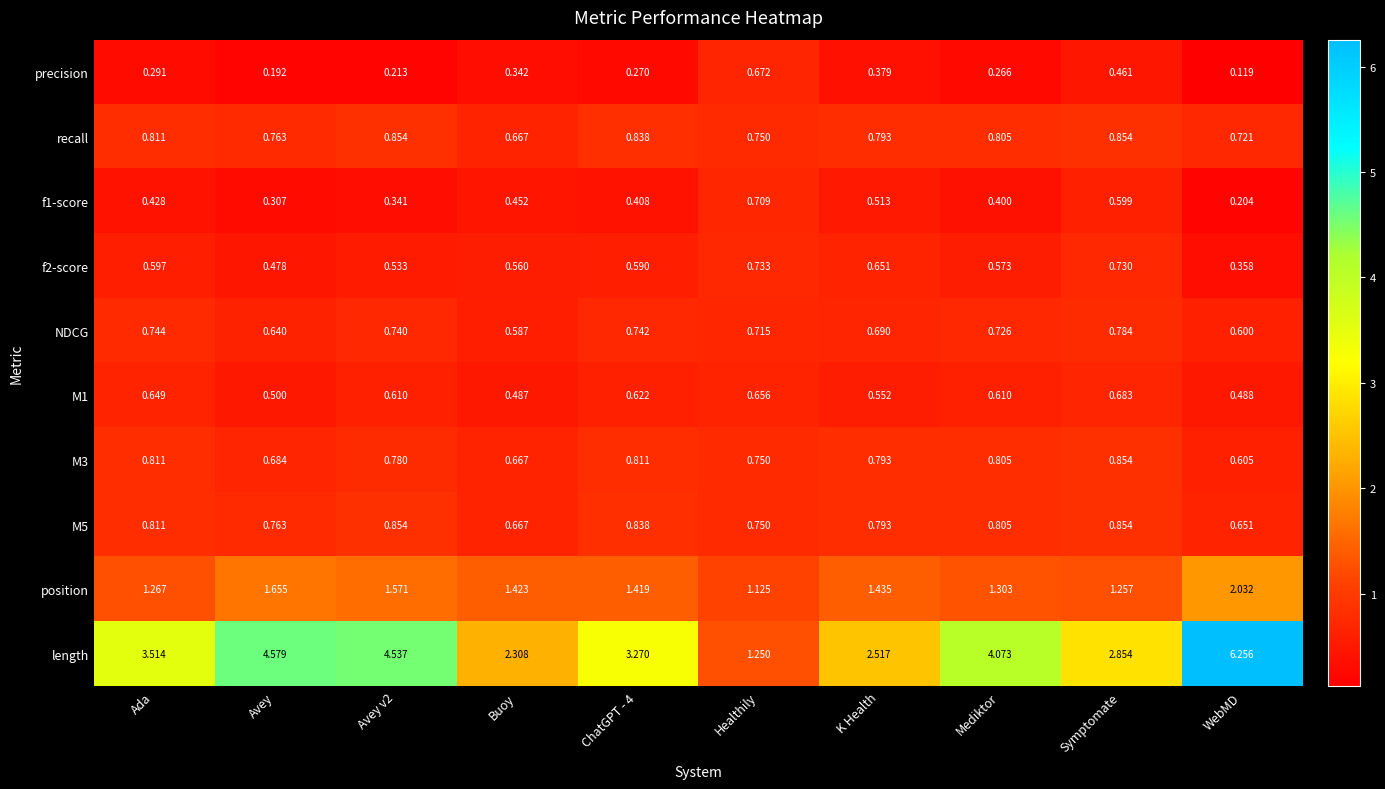

Where is f1-score nearest to the value 0?

WebMD